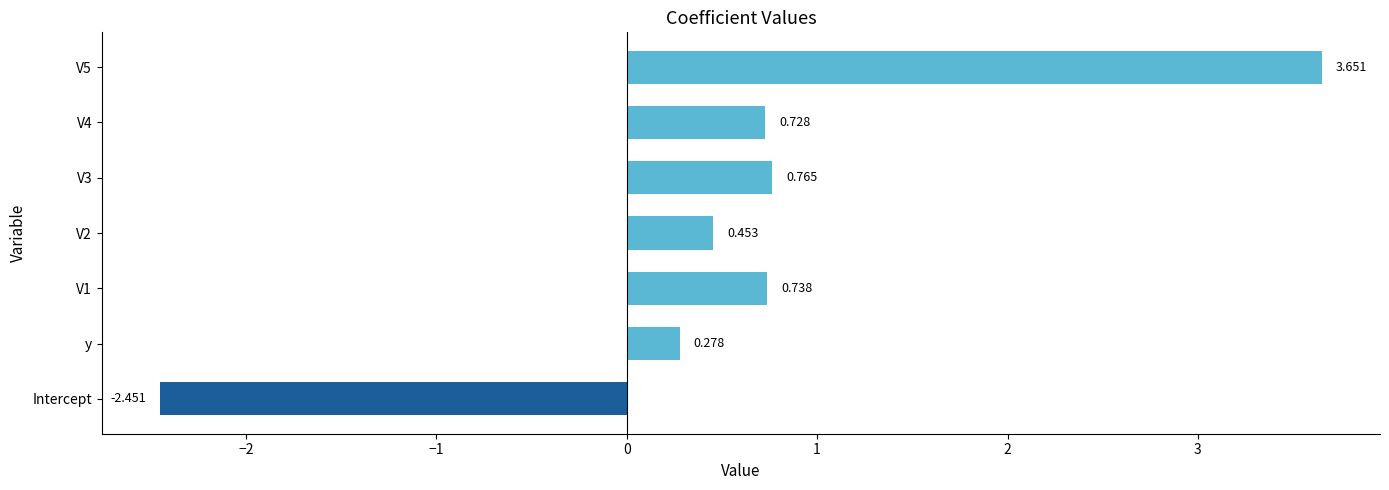

How many bars are there in total?

7